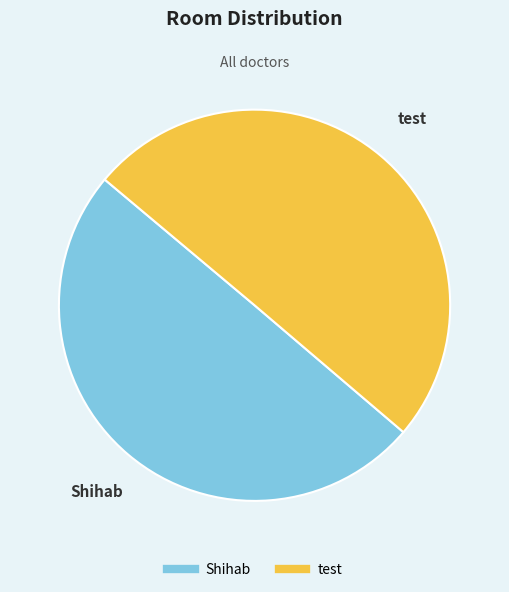

How many segments does this pie chart have?

2